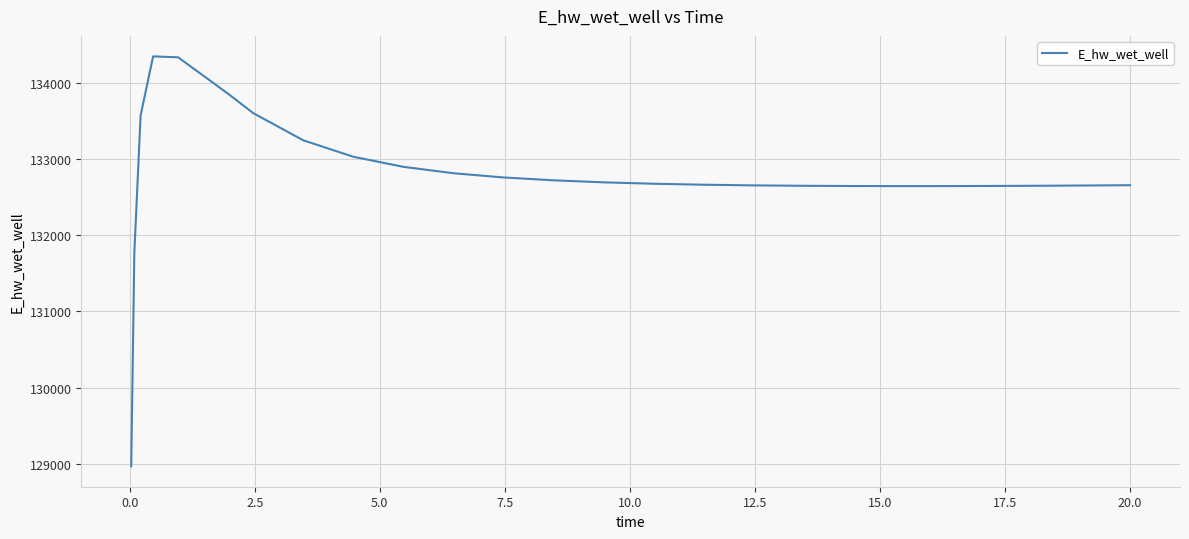

What is the minimum value shown in the chart?

128966.9